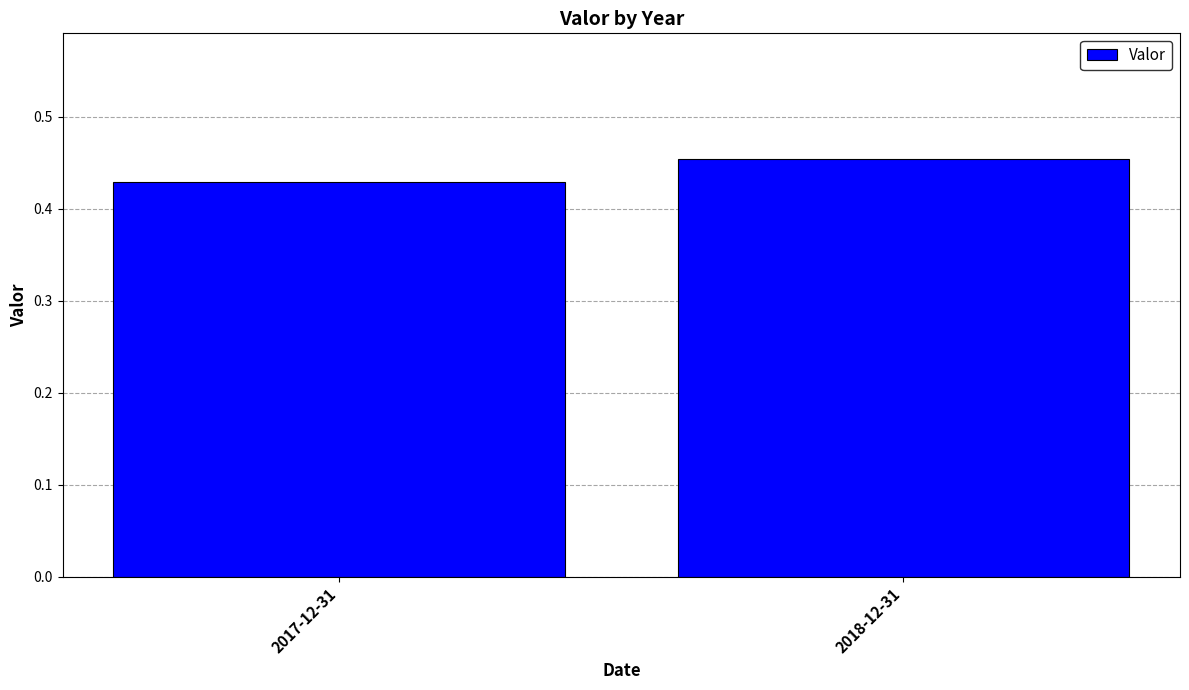

What is the sum of the values at 2018-12-31 and 2017-12-31?

0.9